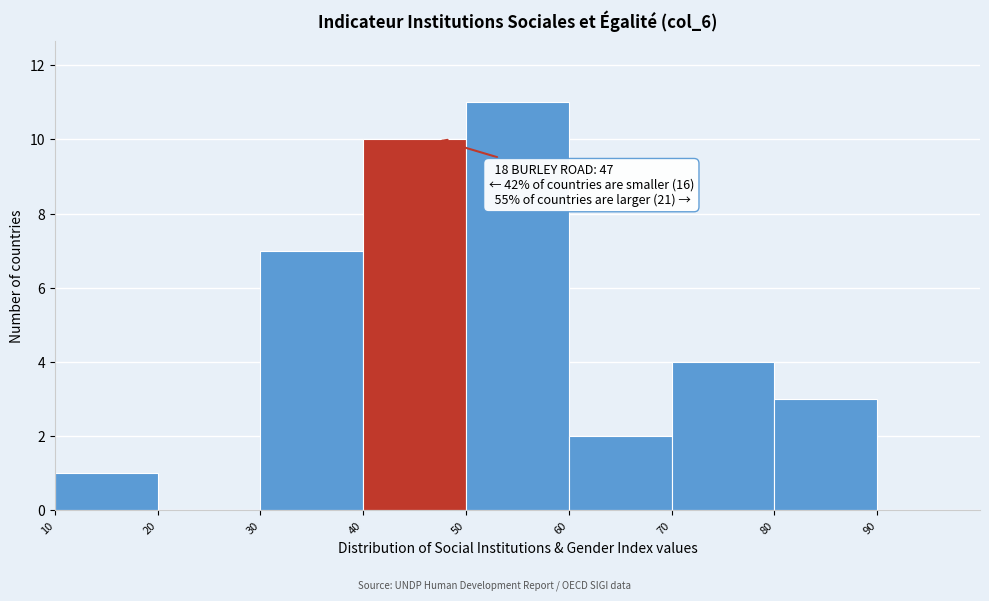

Over which range of the x-axis is the bar tallest?

50 to 60